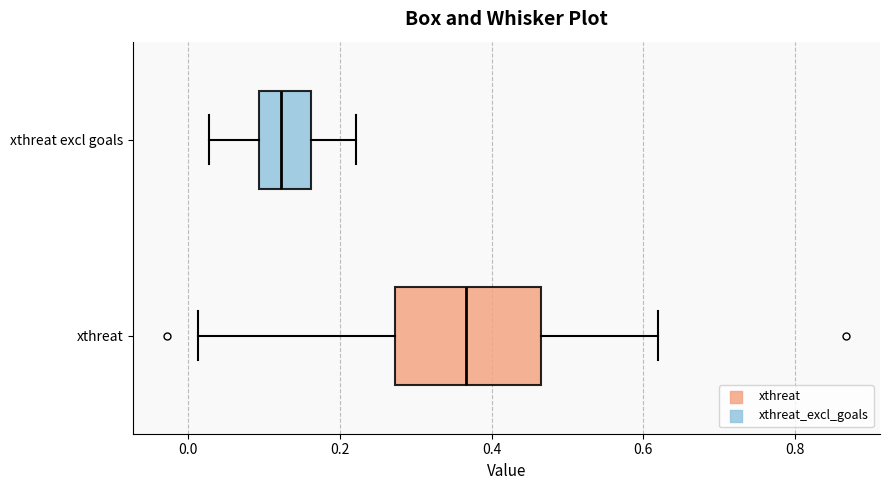

Reading bottom to top, transcribe this box plot: for each box, give where its median line is, the range the box spans, and where its two whiskers end, as read against the x-axis. The values are not printed on the chart, so give them approximately, as read against the axis.

xthreat: median 0.36, box 0.28 to 0.46, whiskers 0.02 to 0.62
xthreat excl goals: median 0.12, box 0.10 to 0.16, whiskers 0.02 to 0.22